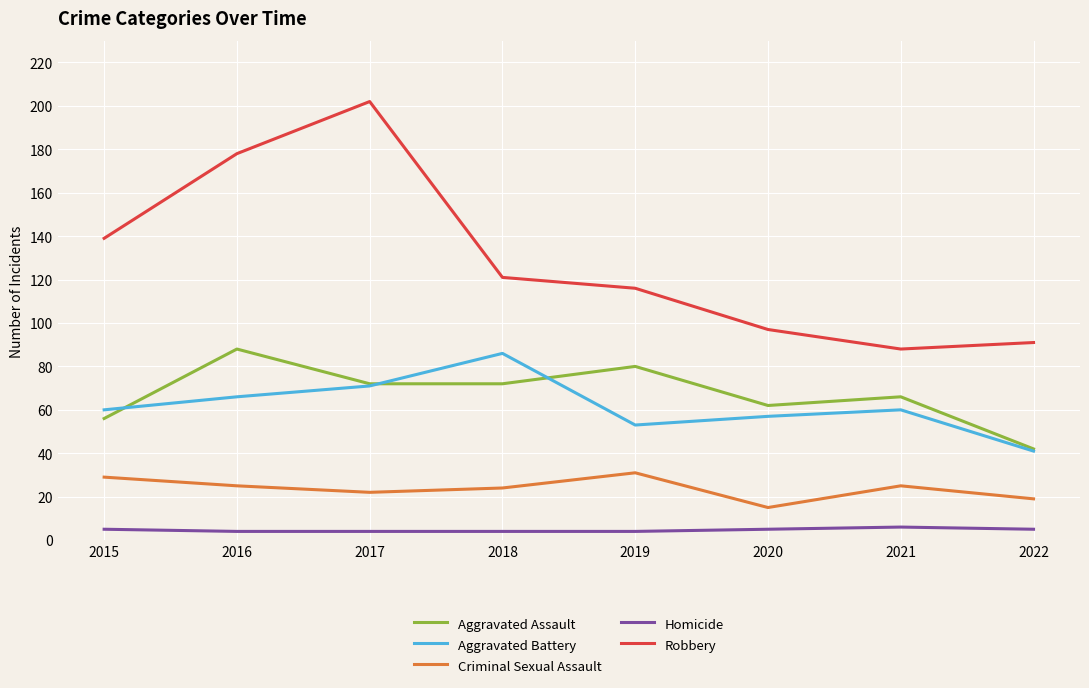

What is the approximate value of Aggravated Battery at 2021?

60